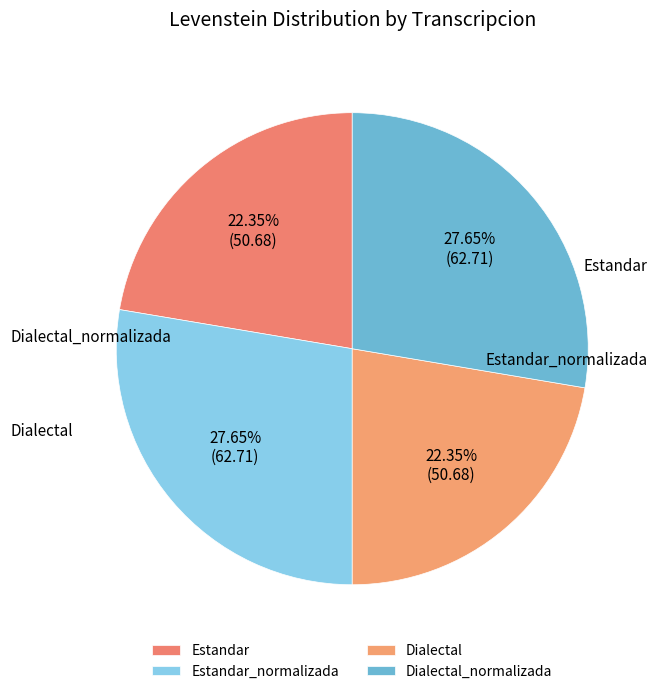

How many segments does this pie chart have?

4